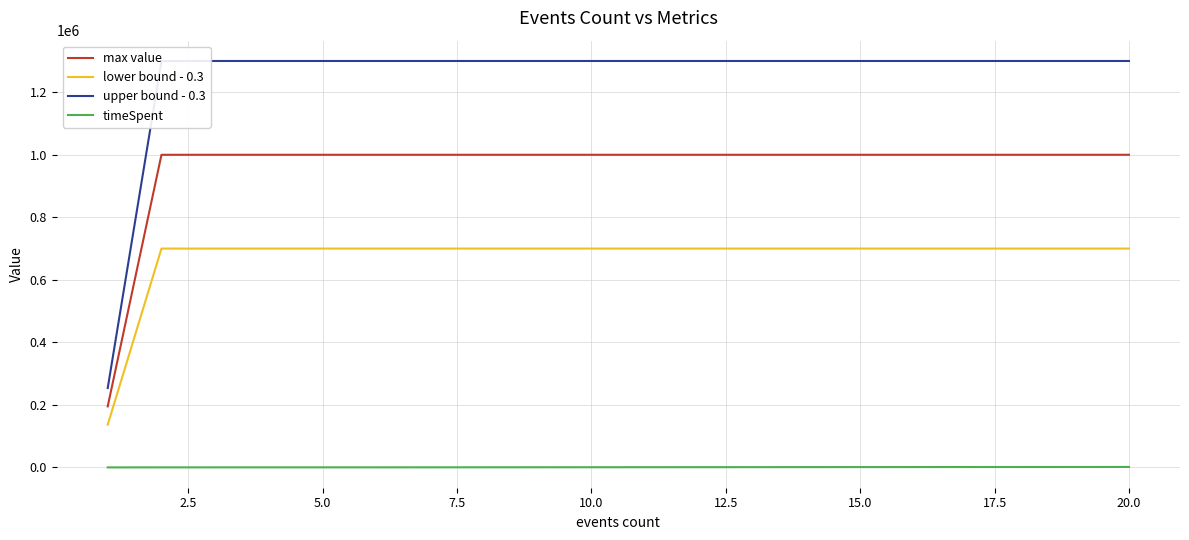

What is the maximum value for upper bound - 0.3?

1299716.6